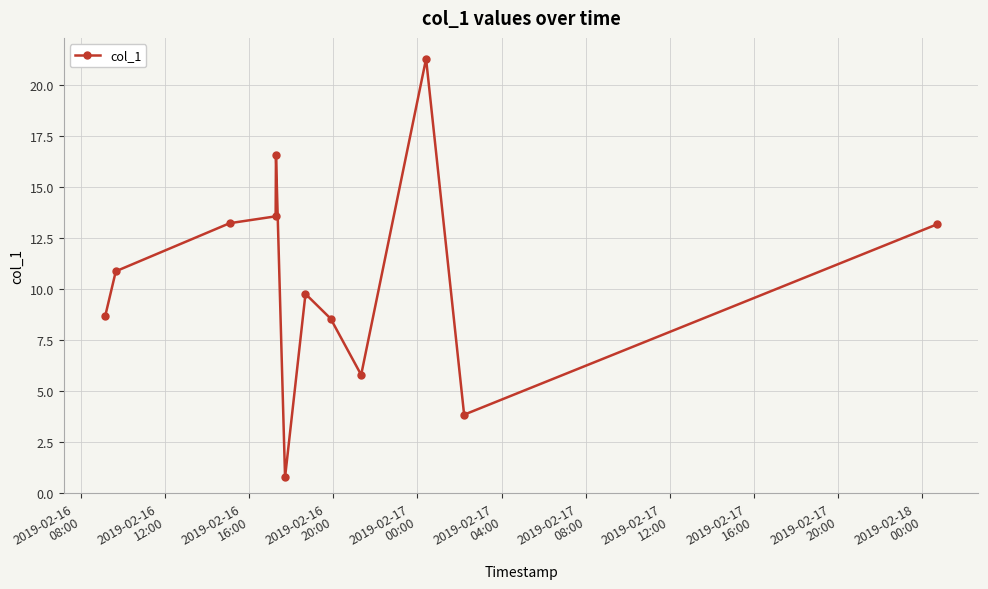

How many data points are above 10?

6